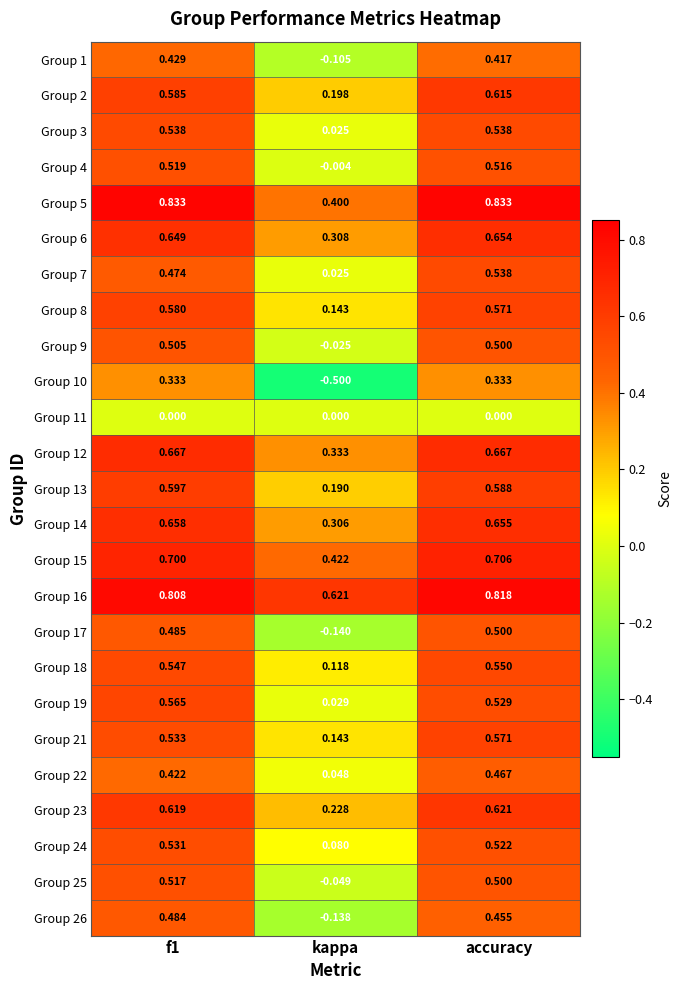

Which series has the largest total across all categories?

Group 16